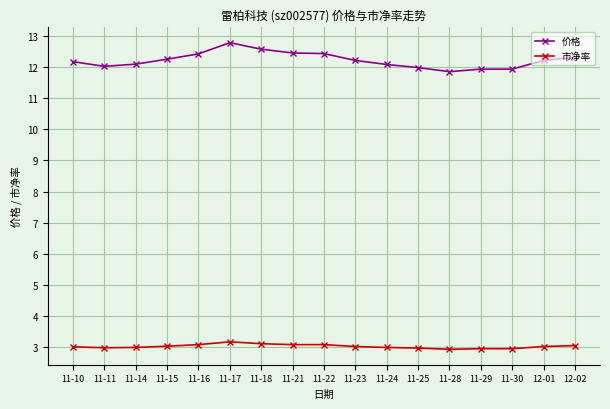

True or false: 价格 and 市净率 intersect in this chart.

False